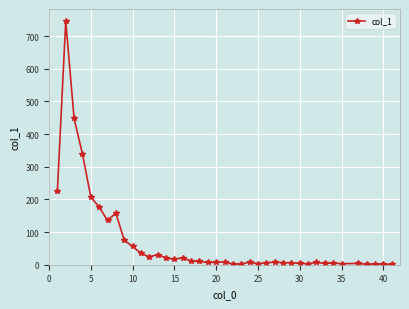

What is the sum of all values?

2838